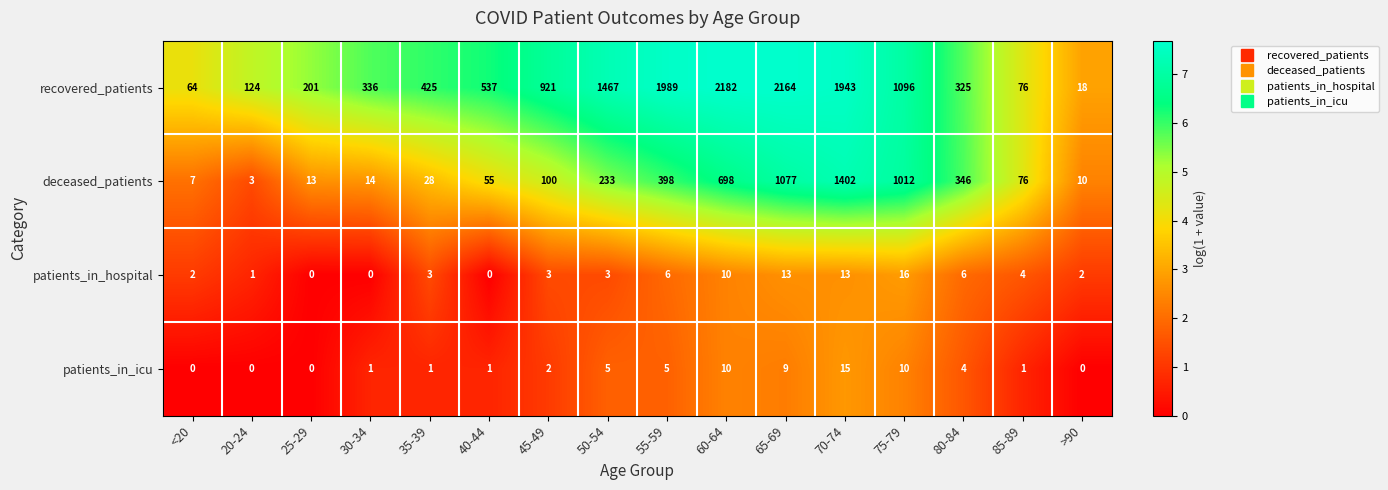

At how many categories does at least one series exceed 1448?

5